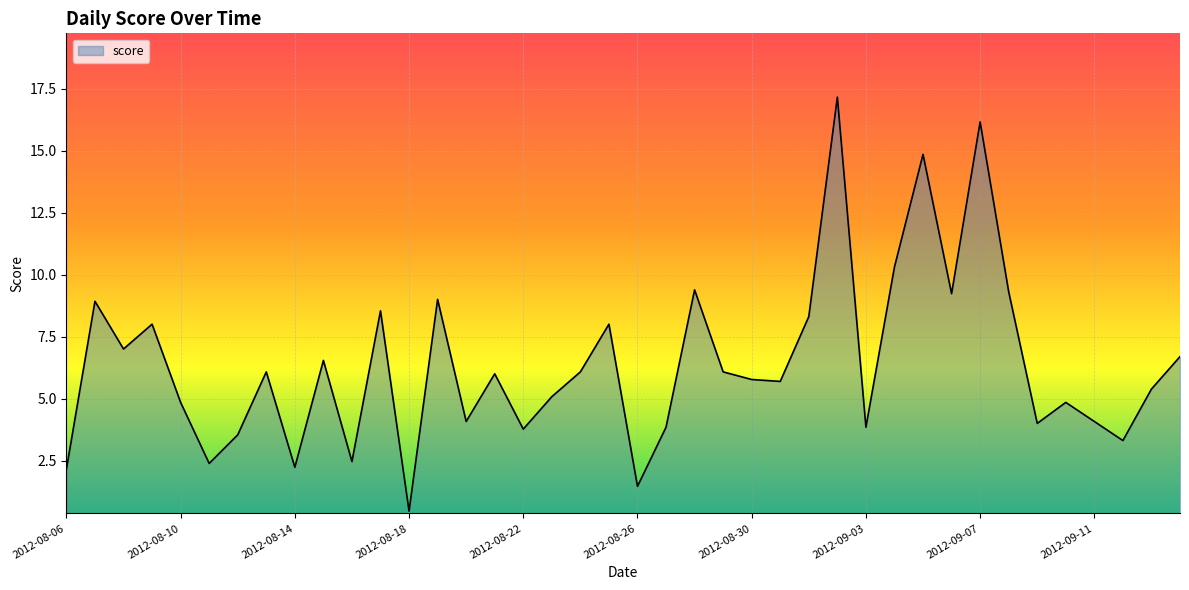

How many lines are shown in the chart?

1